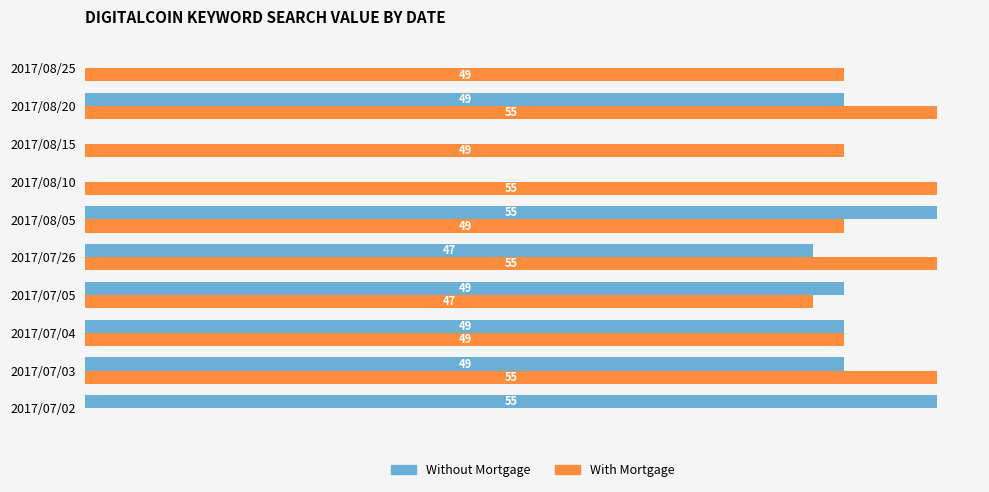

Is the value of Without Mortgage at 2017/07/03 greater than the value of With Mortgage at 2017/07/02?

Yes